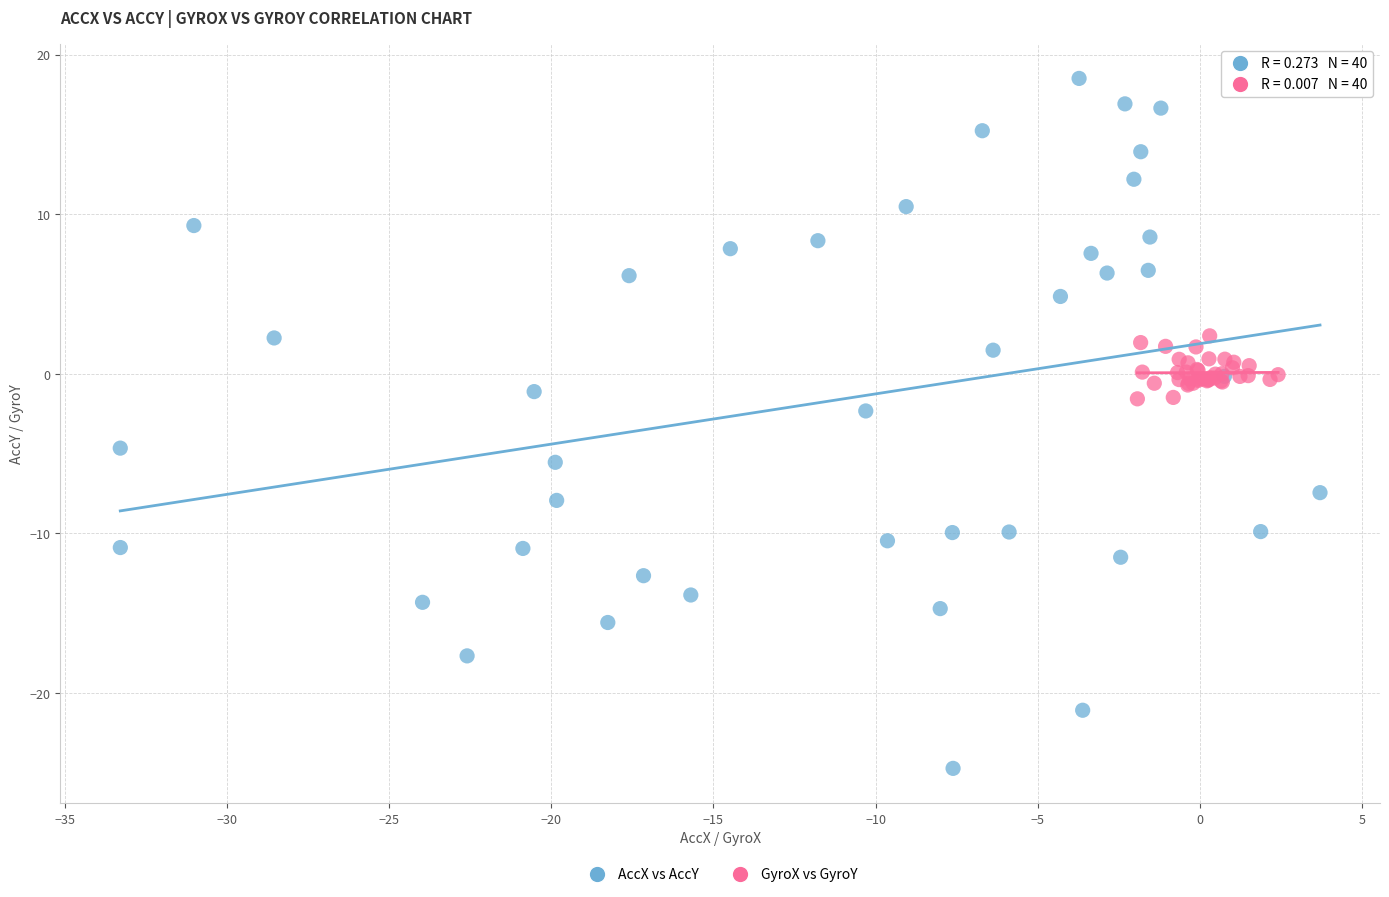

What are all the series names shown in the legend?

AccX vs AccY, GyroX vs GyroY